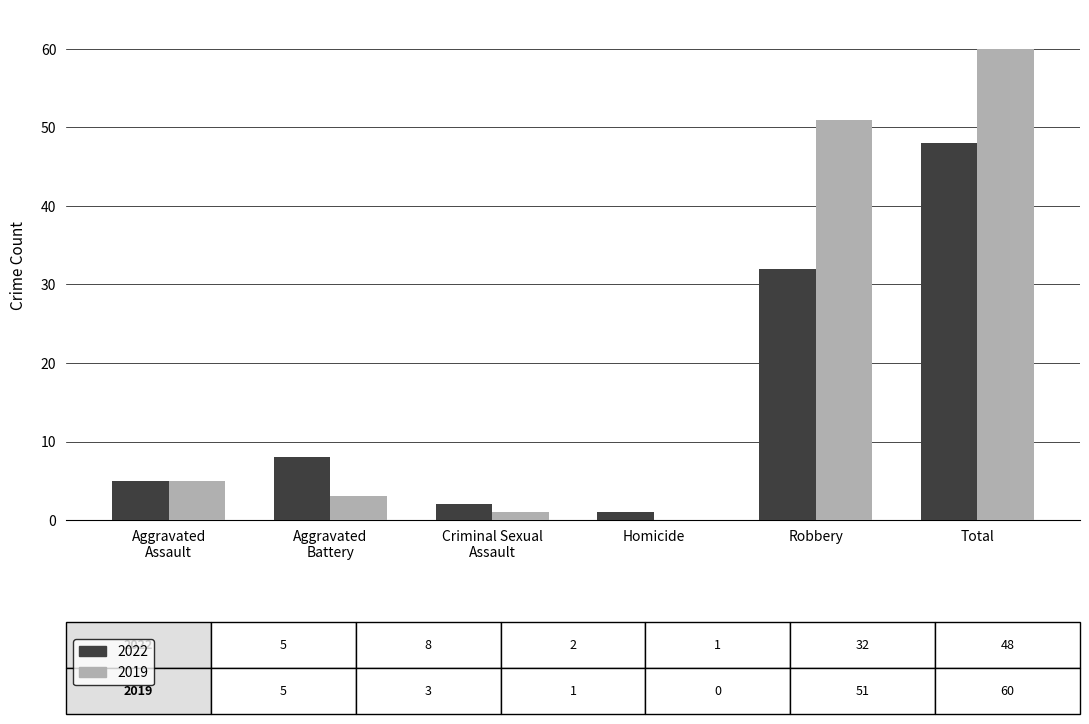

Where is 2019 nearest to the value 30?

Robbery